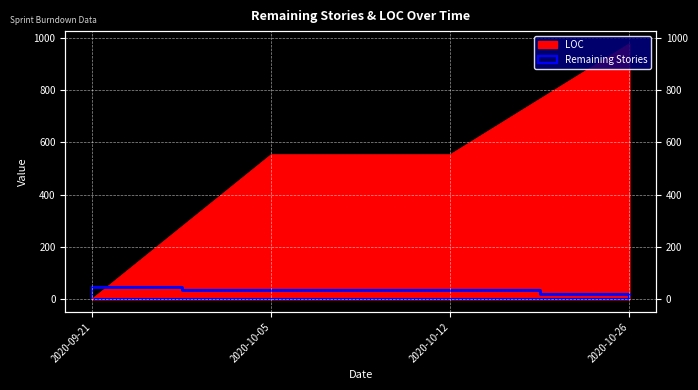

Count the number of categories in the chart.

4